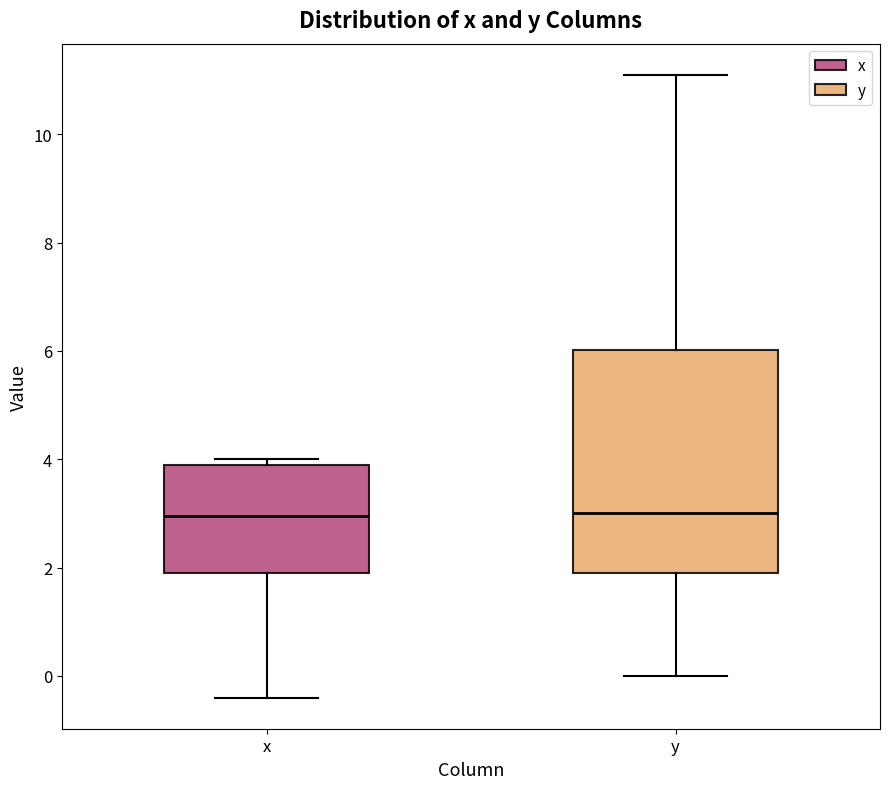

Reading left to right, transcribe this box plot: for each box, give where its median line is, the range the box spans, and where its two whiskers end, as read against the y-axis. The values are not printed on the chart, so give them approximately, as read against the axis.

x: median 3.0, box 2.0 to 4.0, whiskers -0.4 to 4.0 (just above the box's upper edge)
y: median 3.0, box 2.0 to 6.0, whiskers 0.0 to 11.2